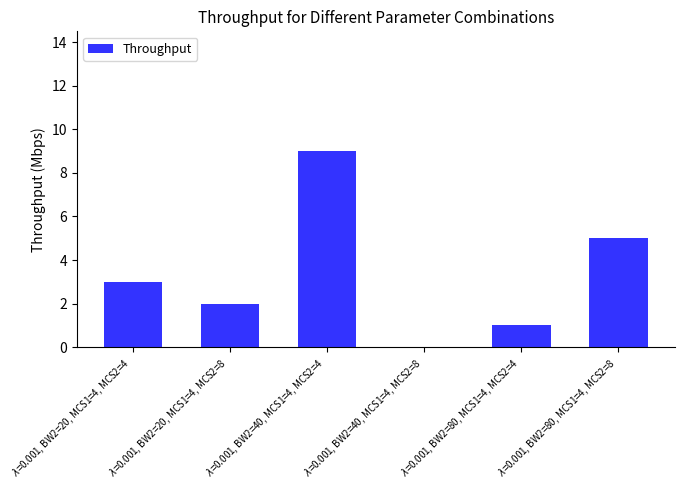

What is the sum of all values?

20